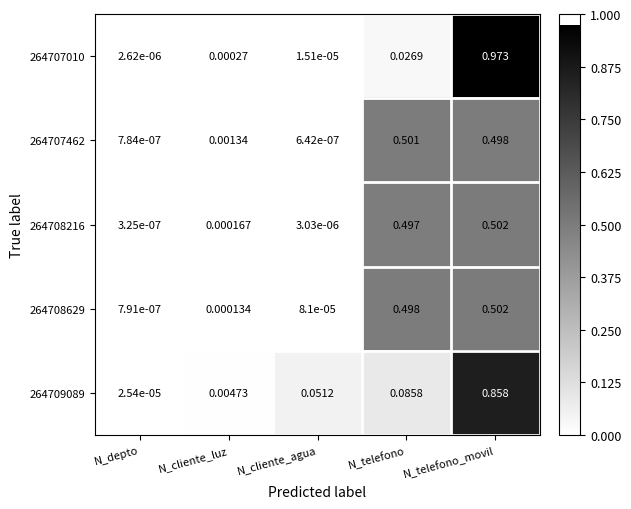

List the labels in order of 264708629 value, largest first.

N_telefono_movil, N_telefono, N_cliente_luz, N_cliente_agua, N_depto